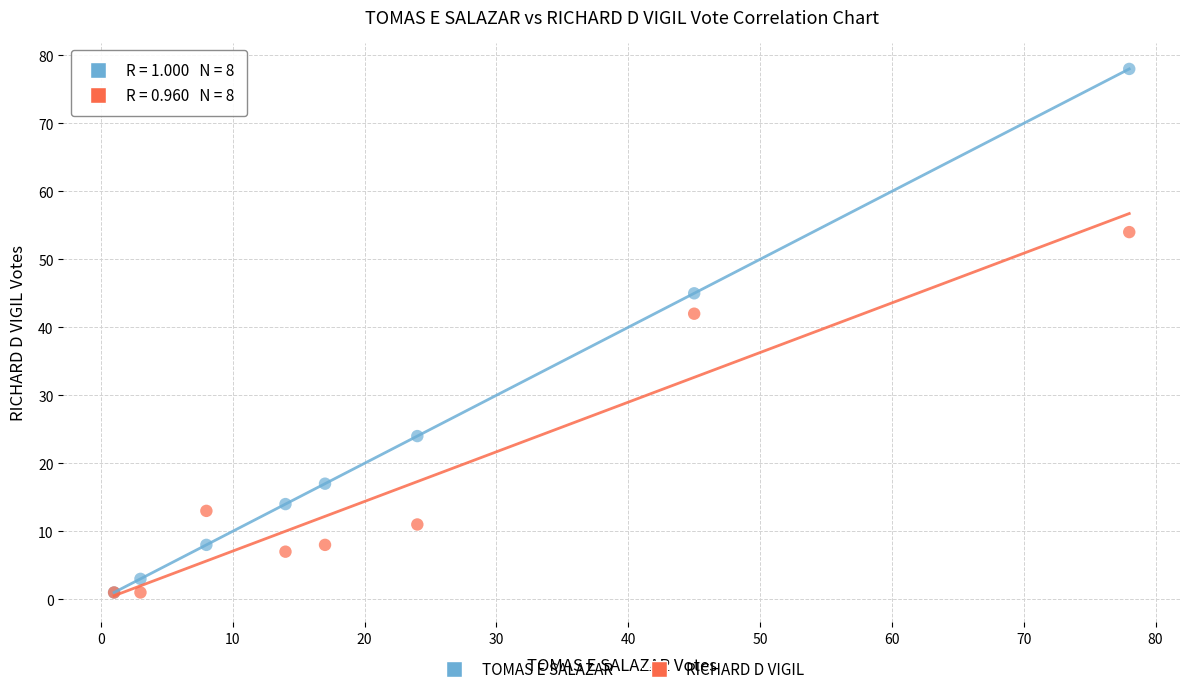

Across all series, what Y value is closest to 39?

42